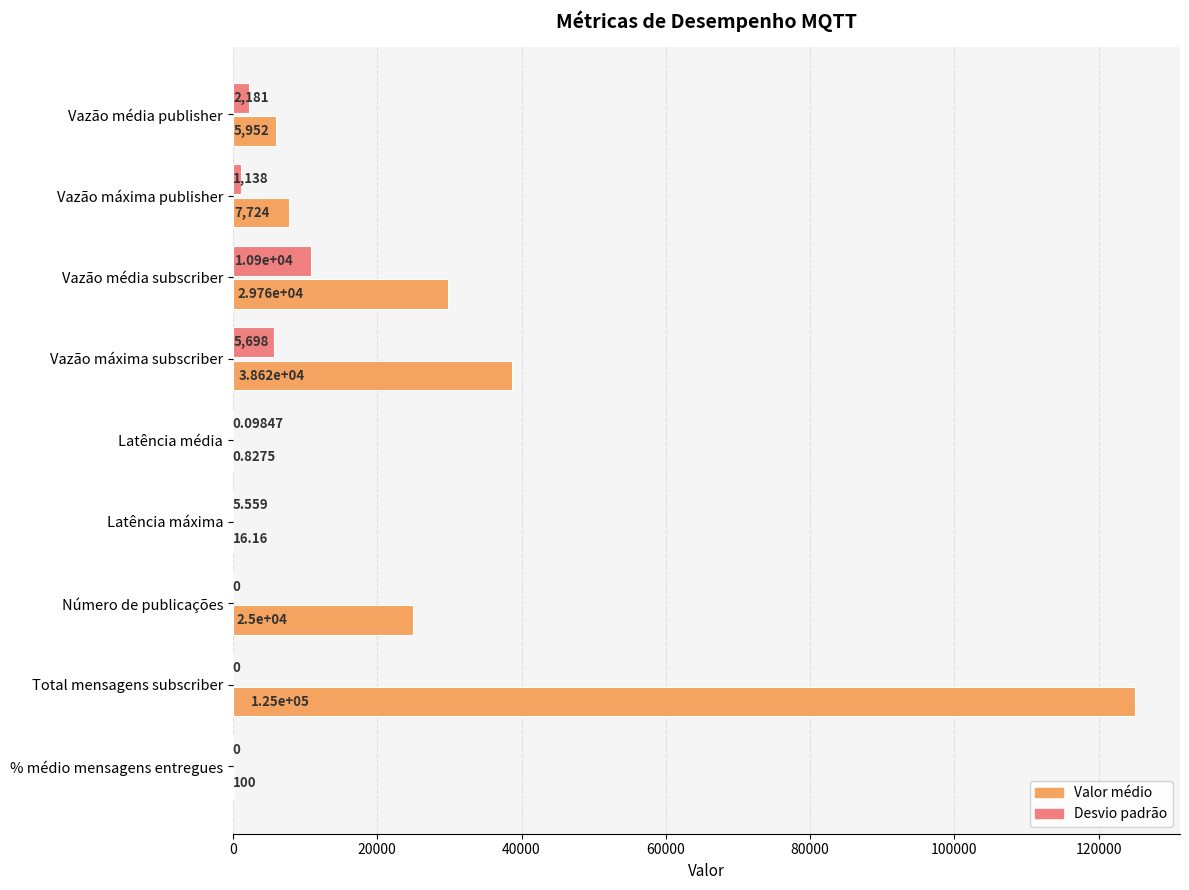

What is the average value of the Valor médio series?

25797.0